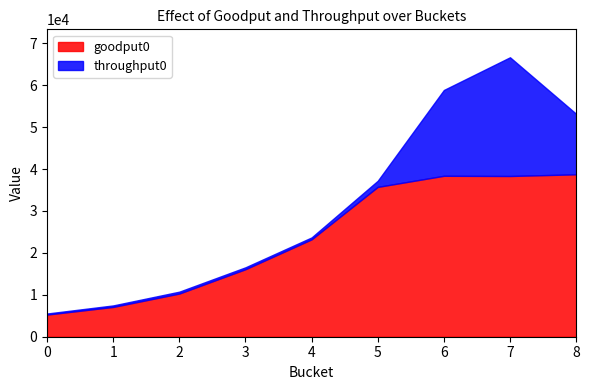

Rank the series by their maximum value, from lowest to highest.

goodput0, throughput0